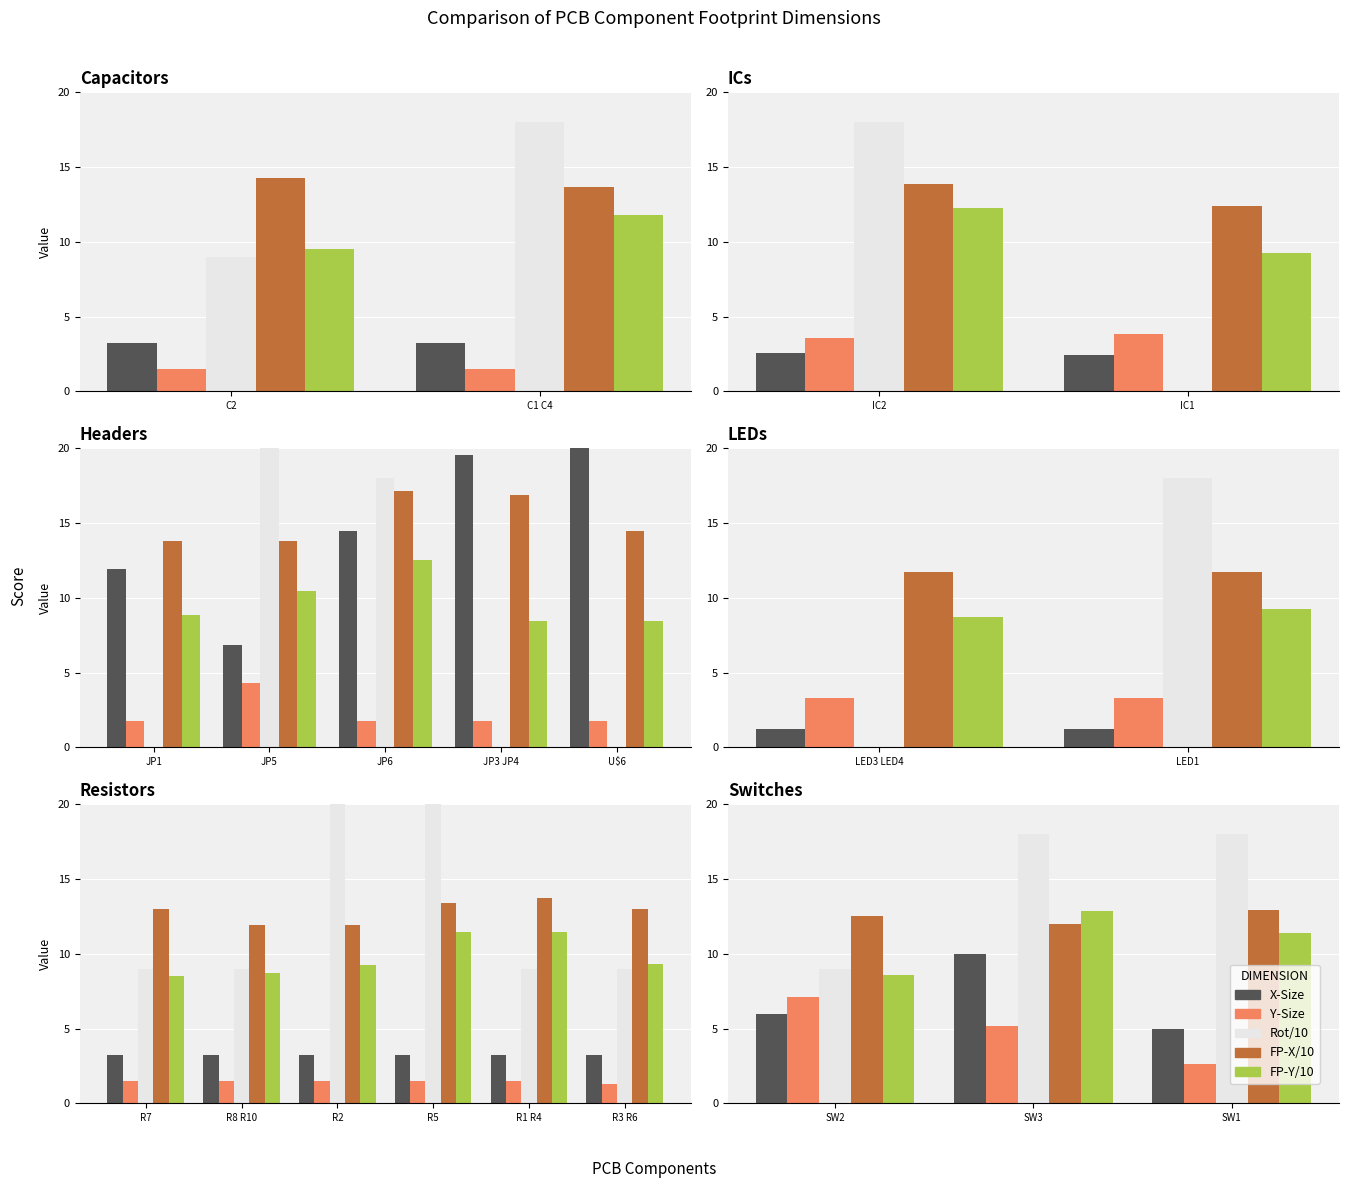

Between SW2 and SW1, which series saw the biggest shift?

Rot/10